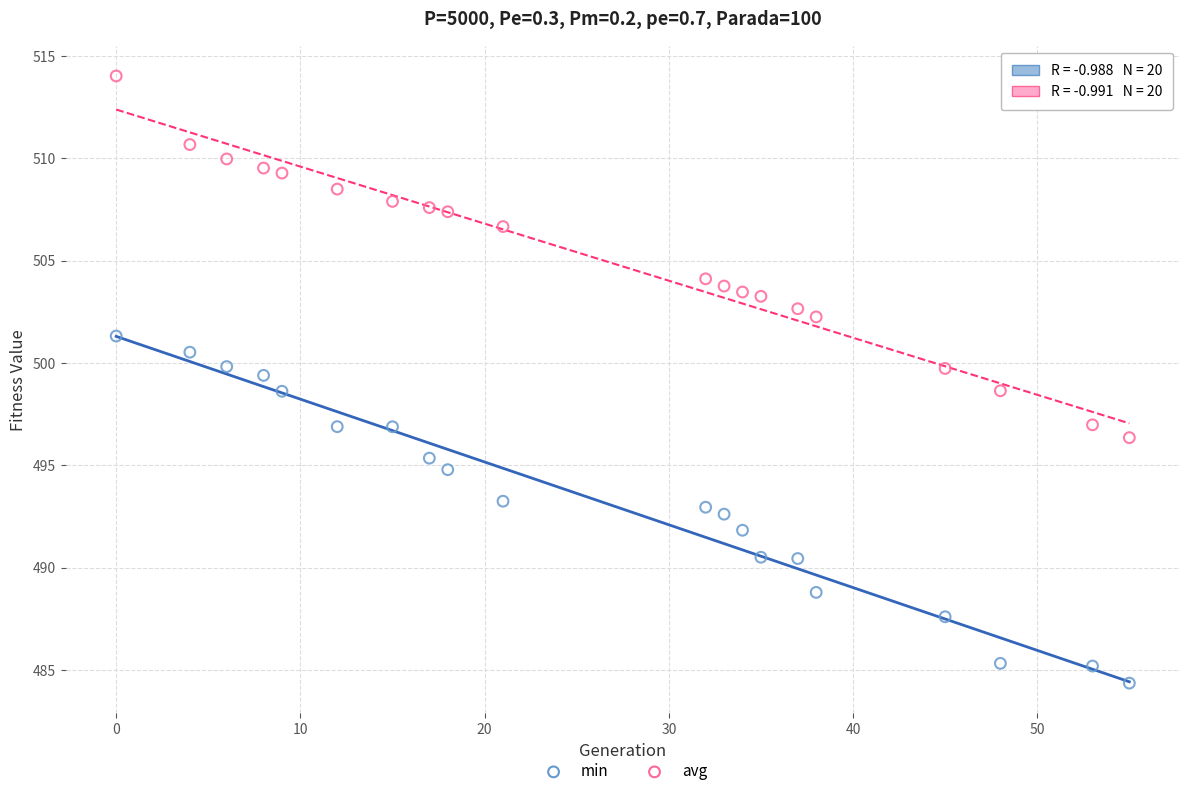

Which series reaches the minimum Y coordinate?

min